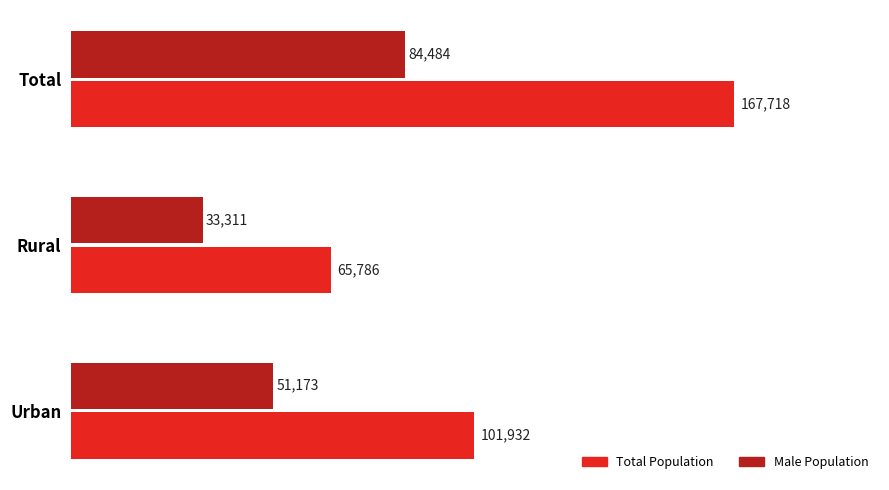

What is the maximum value for Total Population?

167718